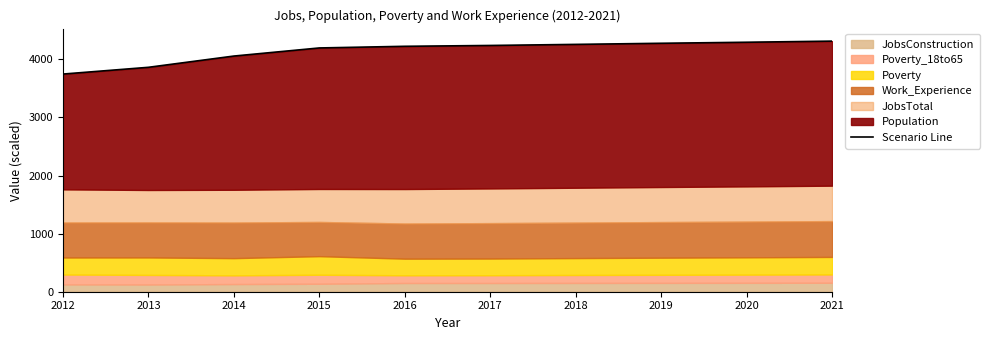

Reading left to right, transcribe all the data shown in this chart.

2012=3746.6	2013=3862.8	2014=4056.6	2015=4196.2	2016=4224.5	2017=4238.9	2018=4257.4	2019=4276.5	2020=4294.3	2021=4313.6